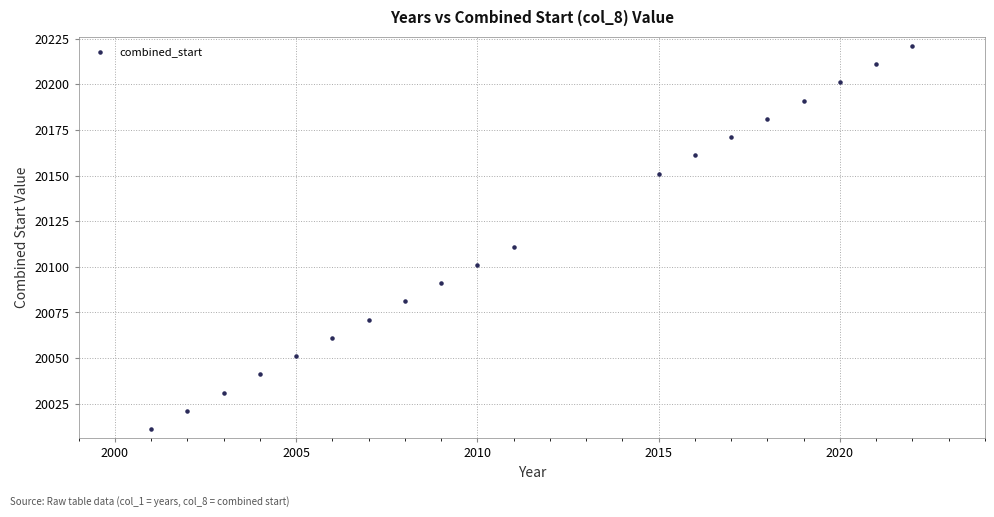

What Y value in the scatter plot is closest to 20116?

20111